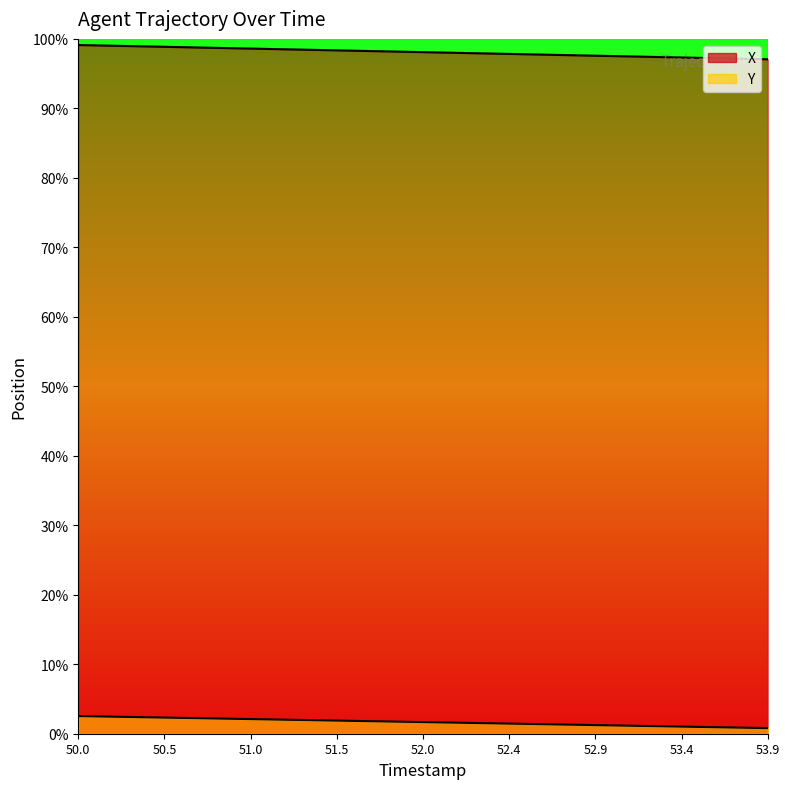

How many values in the Y series exceed 462?

20